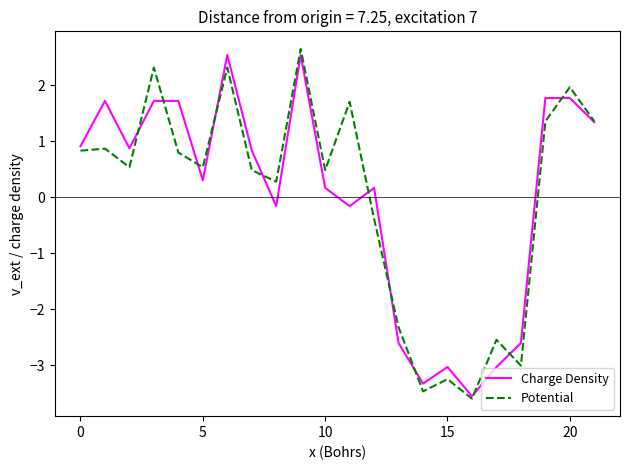

What is the smallest value displayed?

-3.6